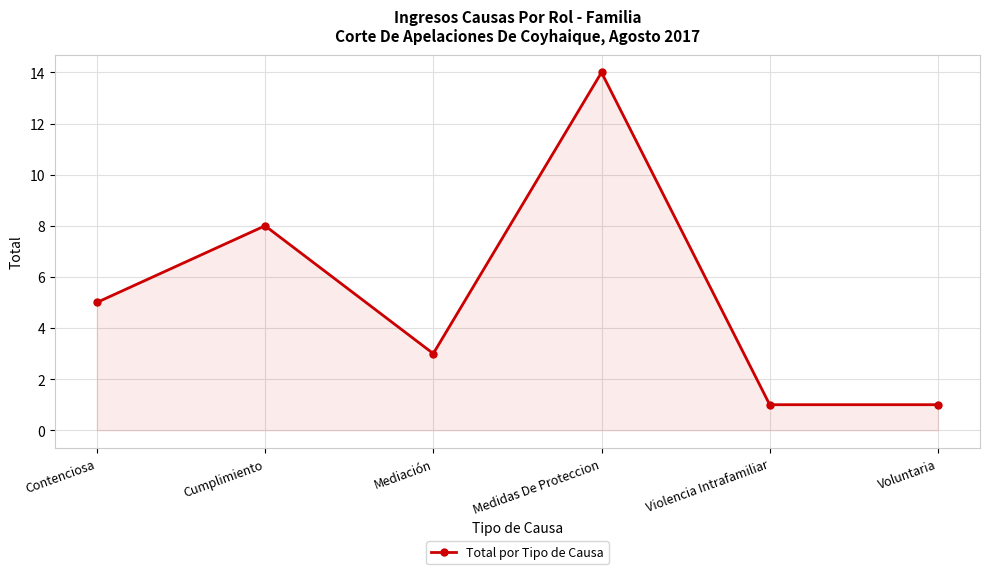

Reading left to right, what are all the values shown in this chart?

Contenciosa=5	Cumplimiento=8	Mediación=3	Medidas De Proteccion=14	Violencia Intrafamiliar=1	Voluntaria=1